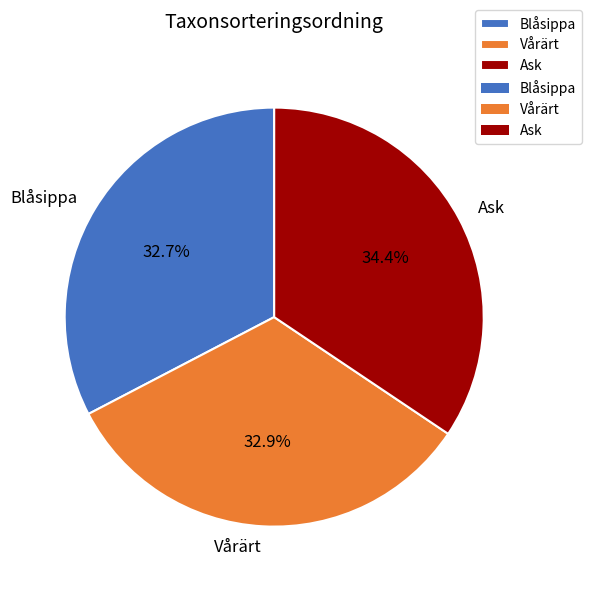

Between Blåsippa and Ask, which is larger?

Ask